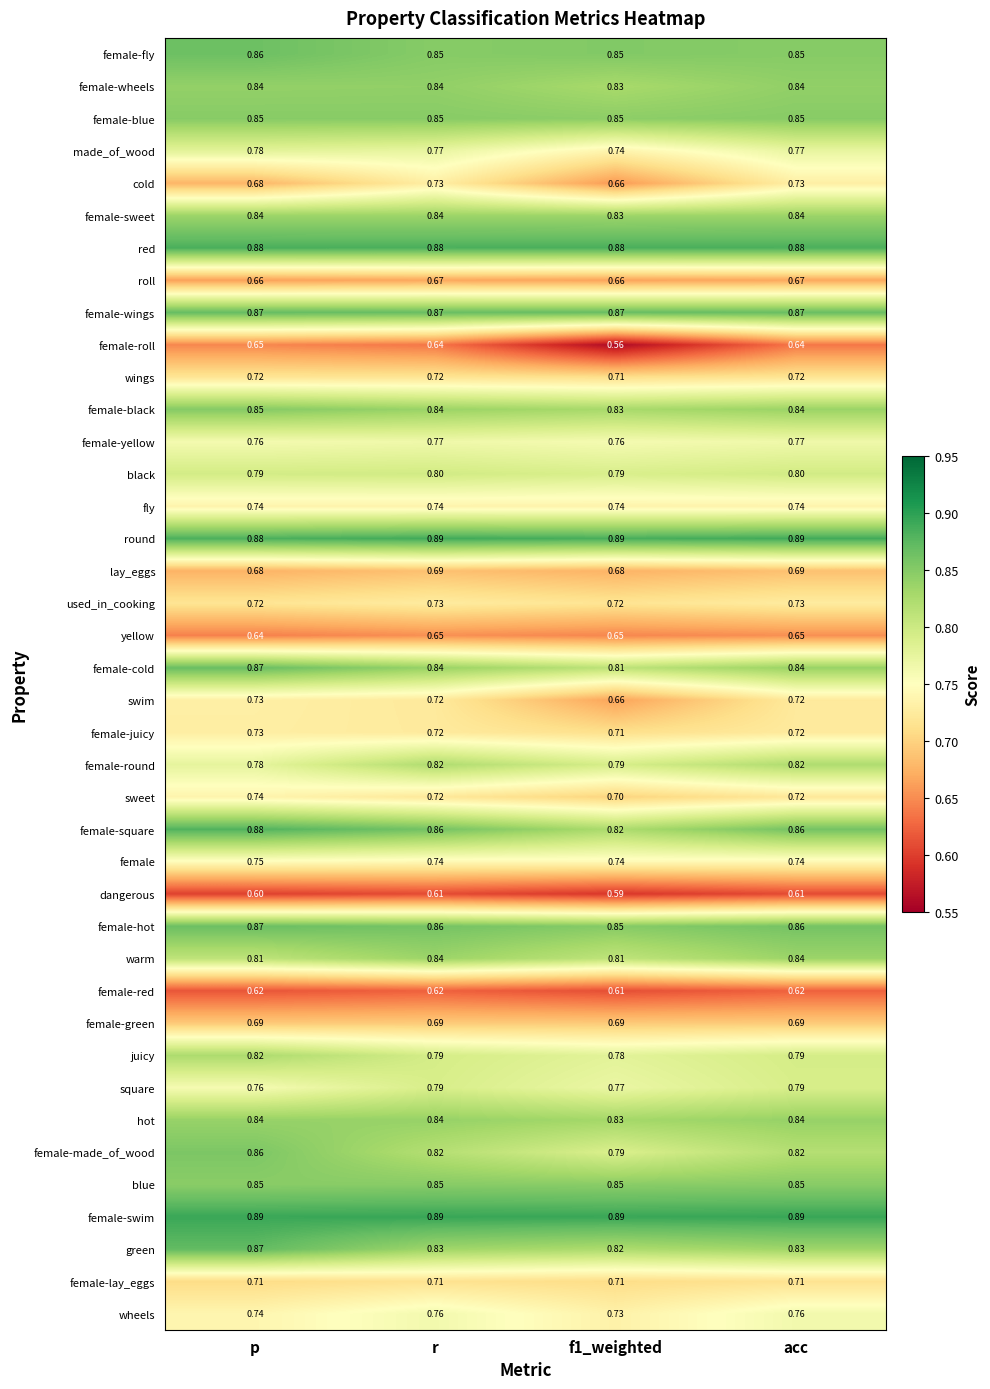

At which category is the sum across all series the highest?

p